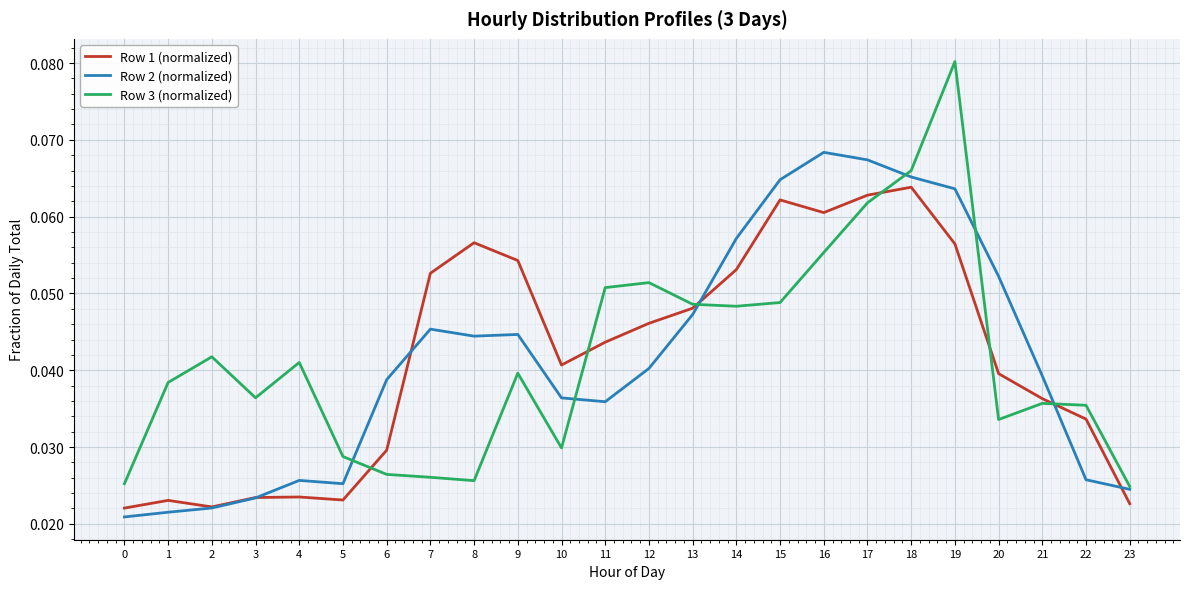

Rank the series at 20 from lowest to highest value.

Row 3 (normalized), Row 1 (normalized), Row 2 (normalized)